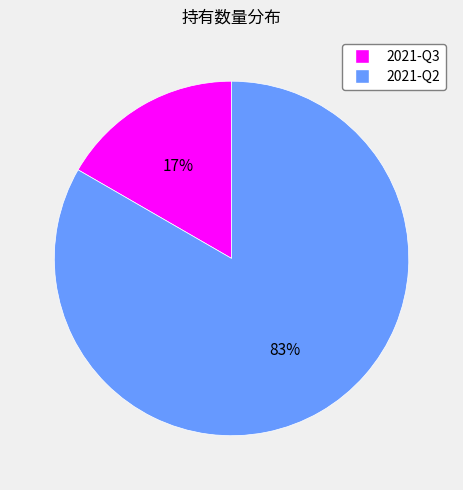

What percentage is the 2021-Q2 slice, to the nearest percent?

83%